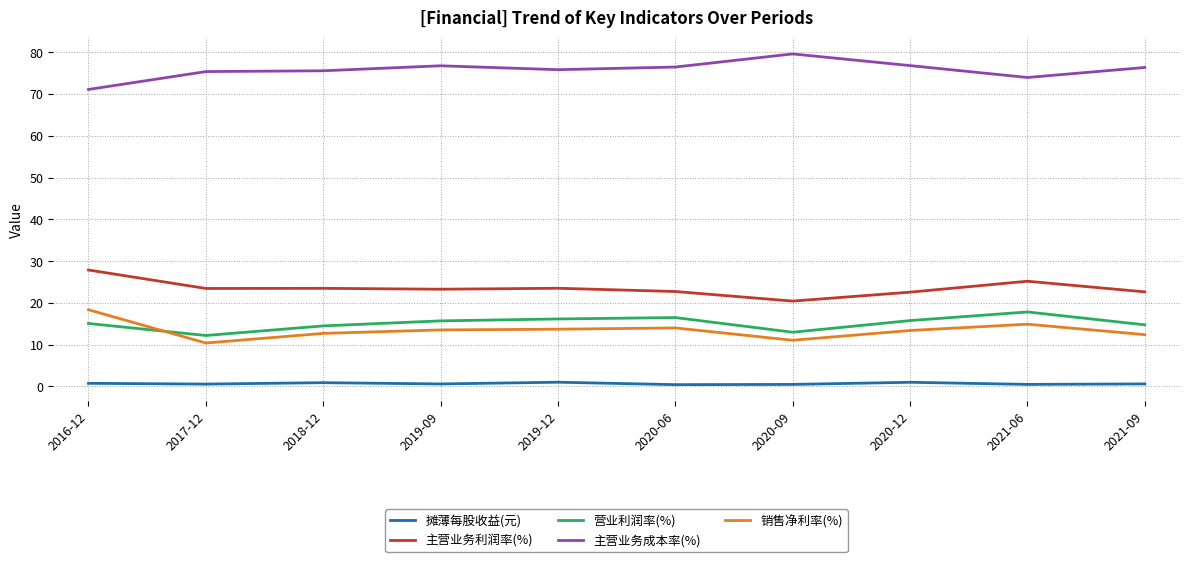

Which series has the largest total across all categories?

主营业务成本率(%)